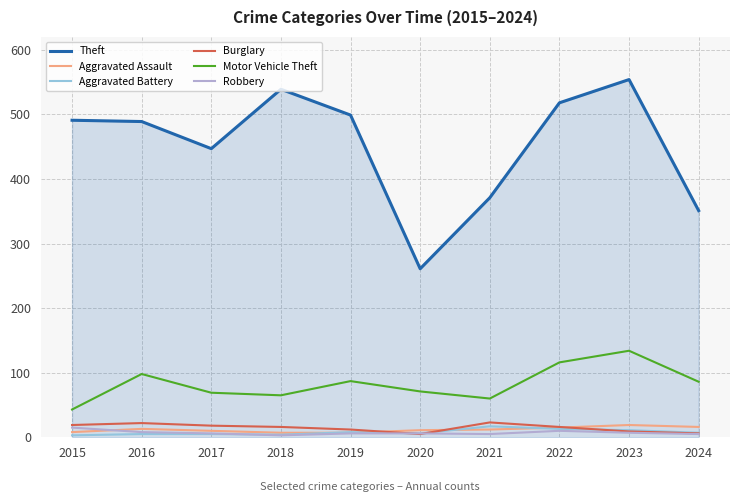

Does the chart have visible grid lines?

Yes